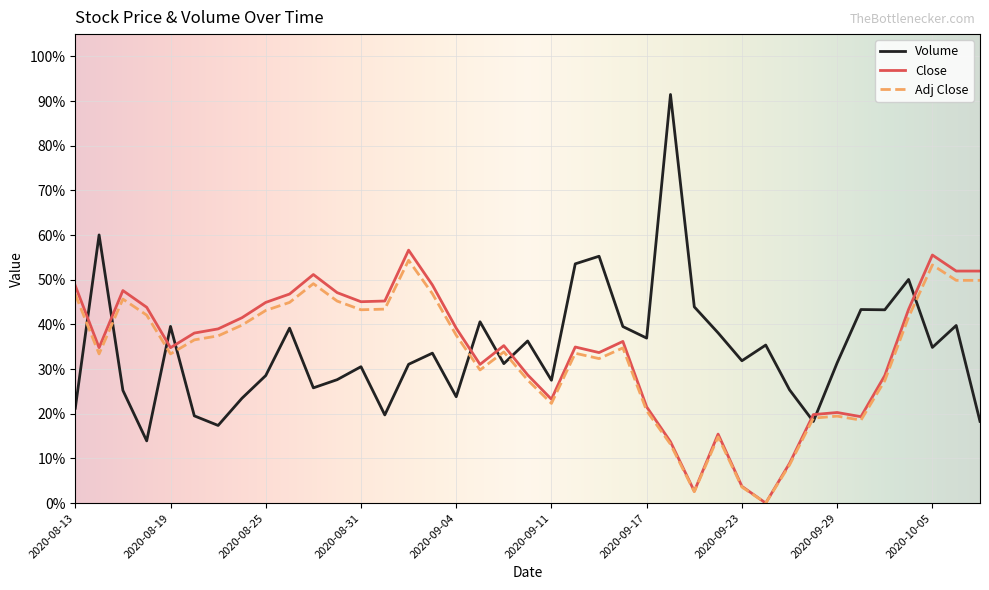

What is the value of the Volume point at the 22nd from the left?

0.5